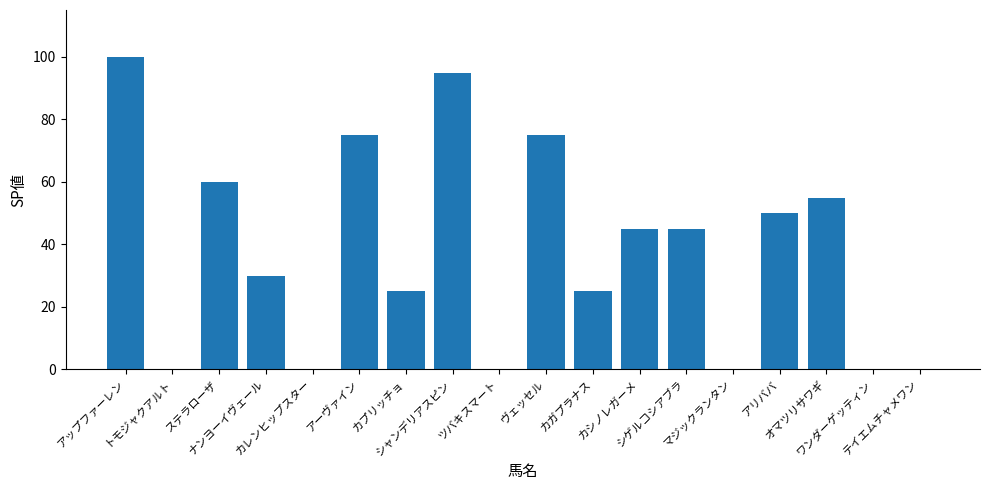

How many categories are shown in the chart?

18